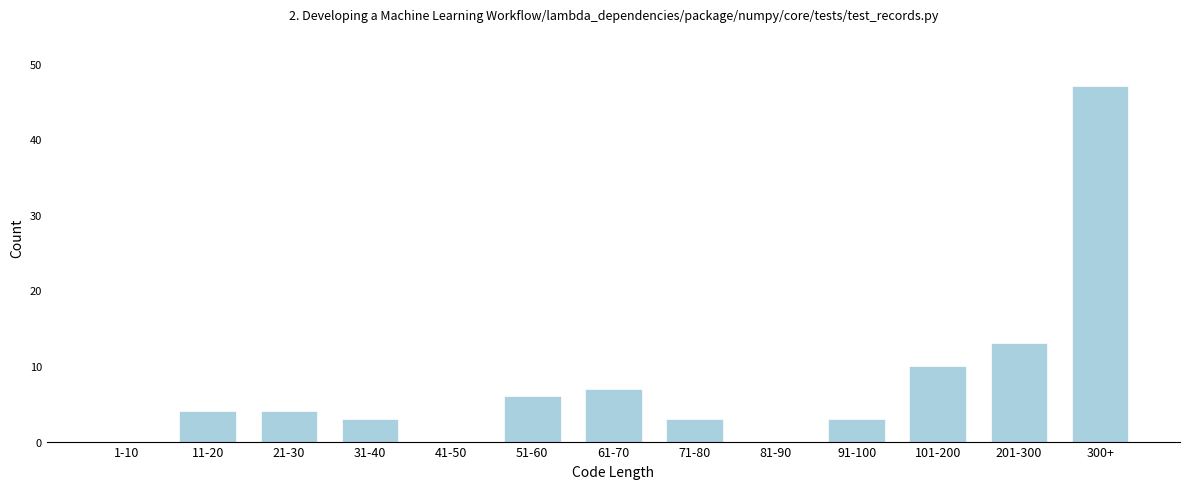

Reading right to left, transcribe all the data shown in this chart.

300+=47	201-300=13	101-200=10	91-100=3	81-90=0	71-80=3	61-70=7	51-60=6	41-50=0	31-40=3	21-30=4	11-20=4	1-10=0